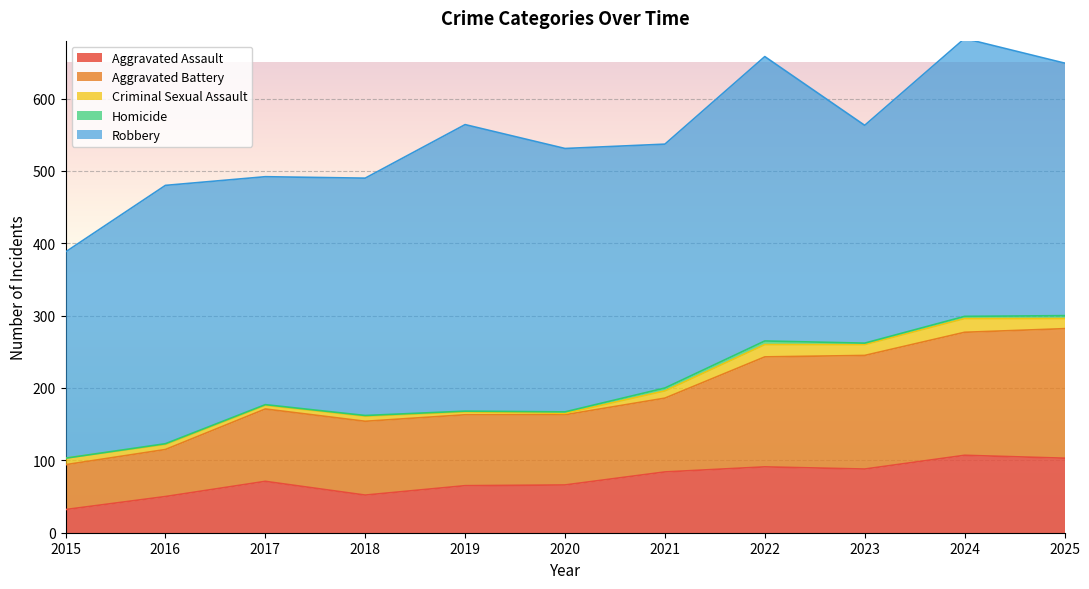

At which category does Criminal Sexual Assault reach its first local valley?

2017